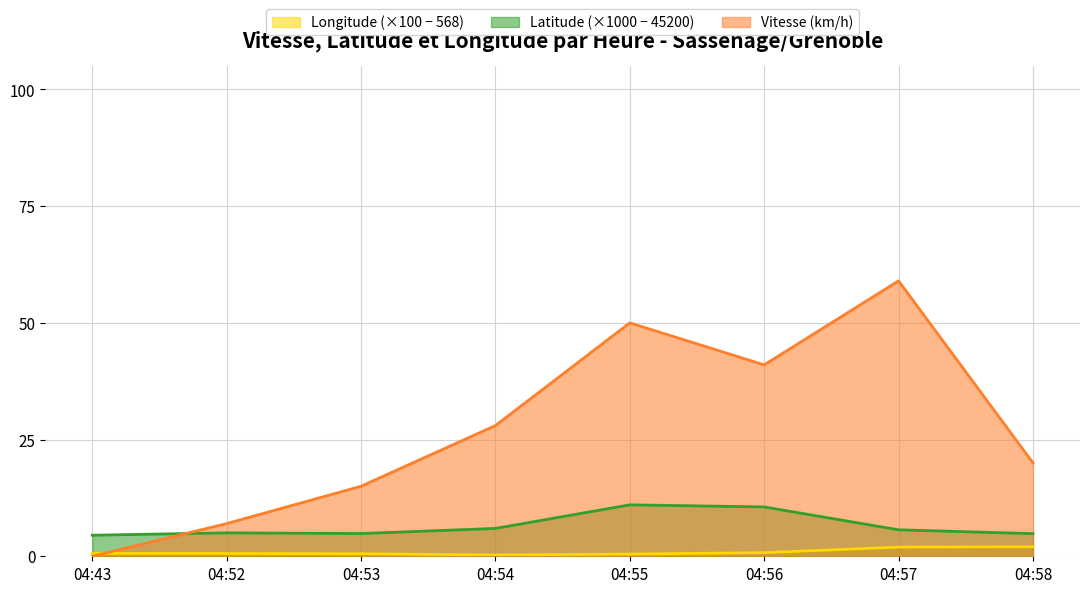

How many times do Latitude_norm and Vitesse cross each other?

1